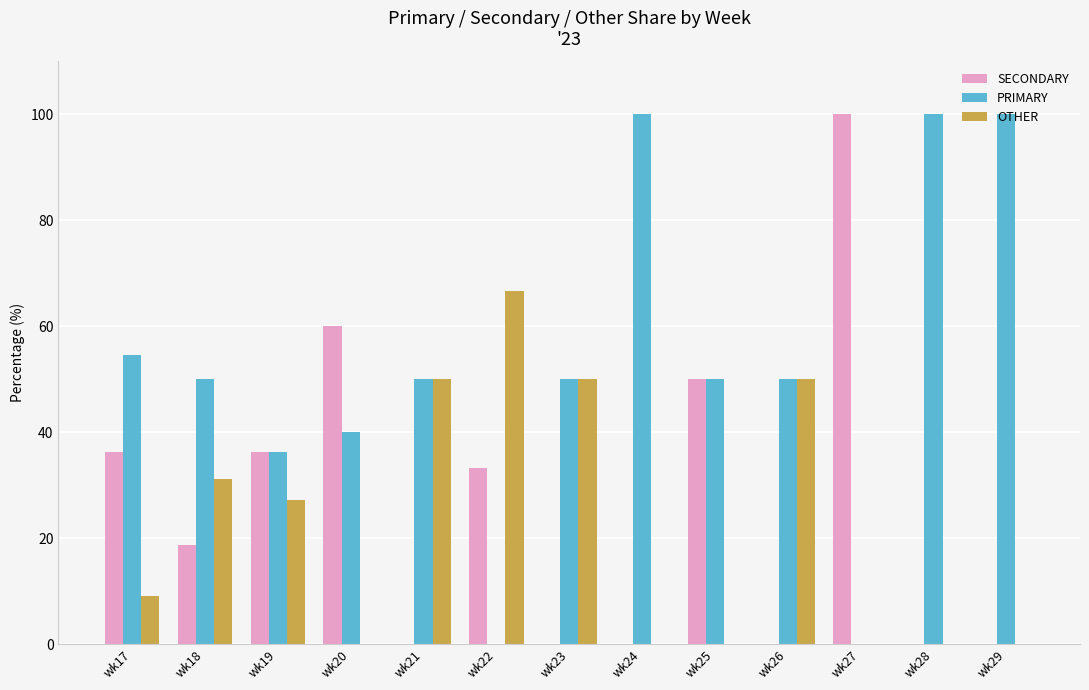

Is the value of SECONDARY at wk18 greater than the value of OTHER at wk24?

Yes